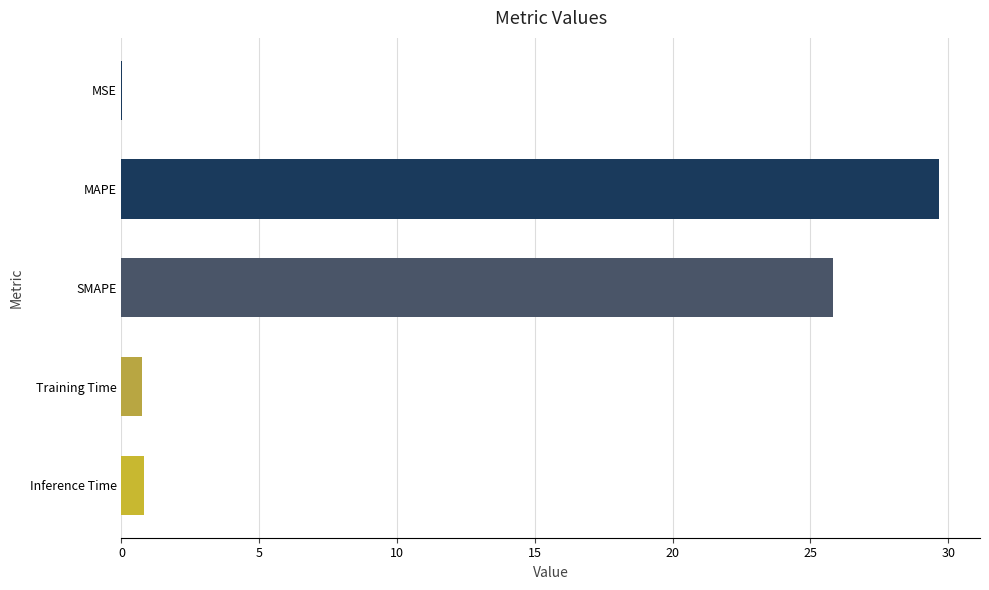

What is the average value?

11.4